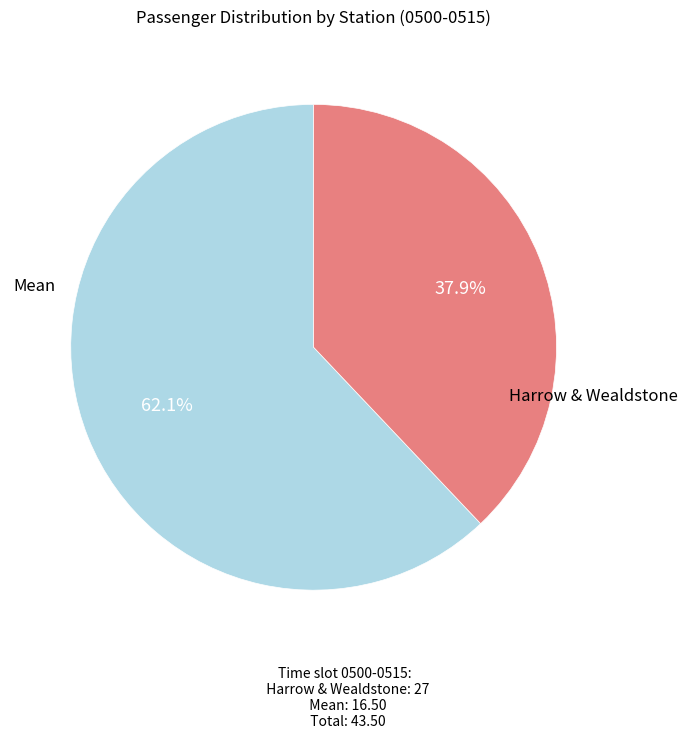

Is there any slice that represents more than half of the pie?

Yes